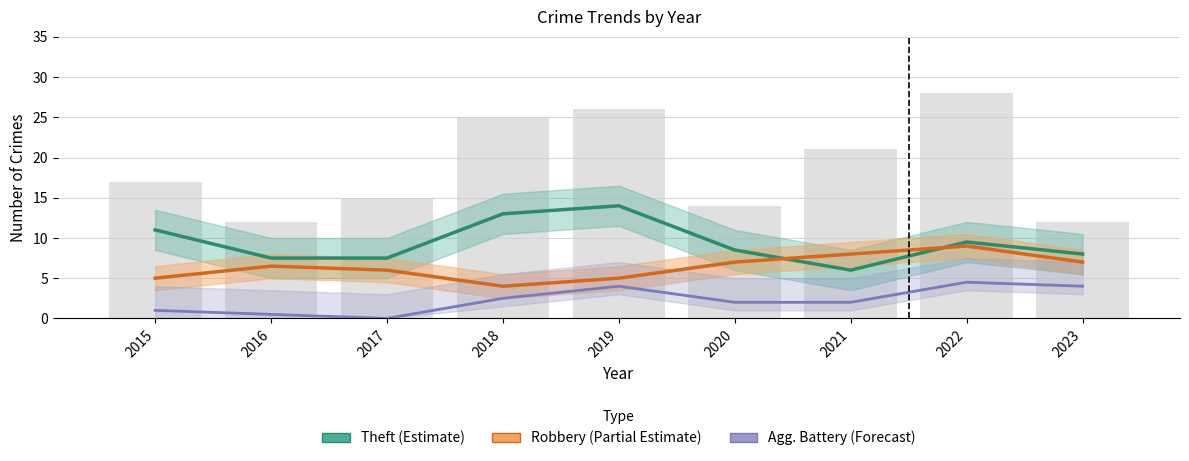

At which label does Robbery (Partial) first exceed 6?

2016